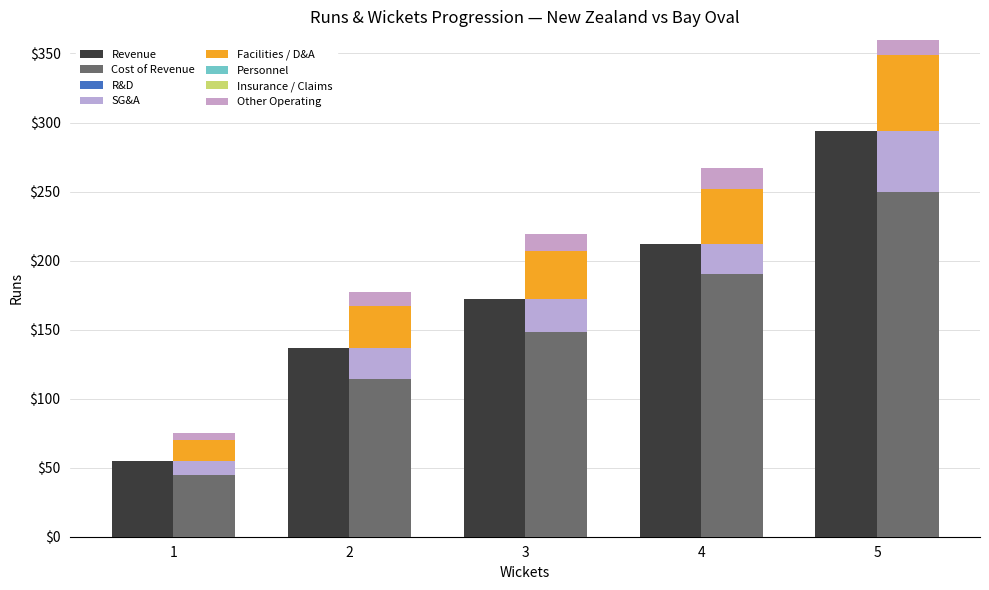

The value of Cost of Revenue at 2 is 114. True or false?

True